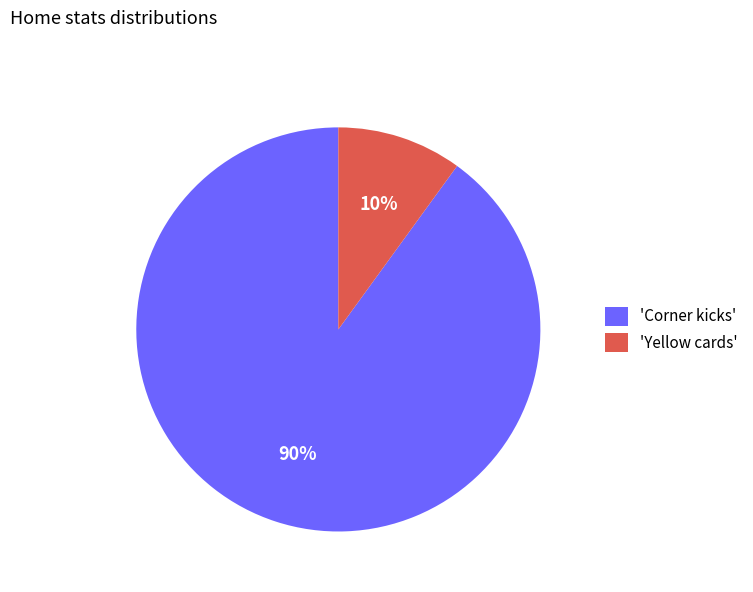

Does any single category account for the majority?

Yes